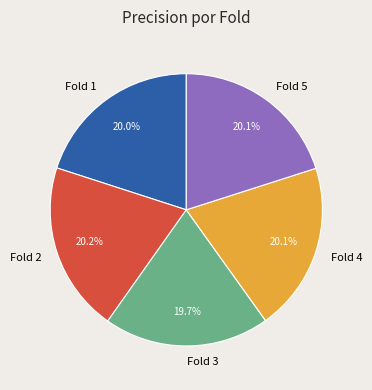

Is there any slice that represents more than half of the pie?

No